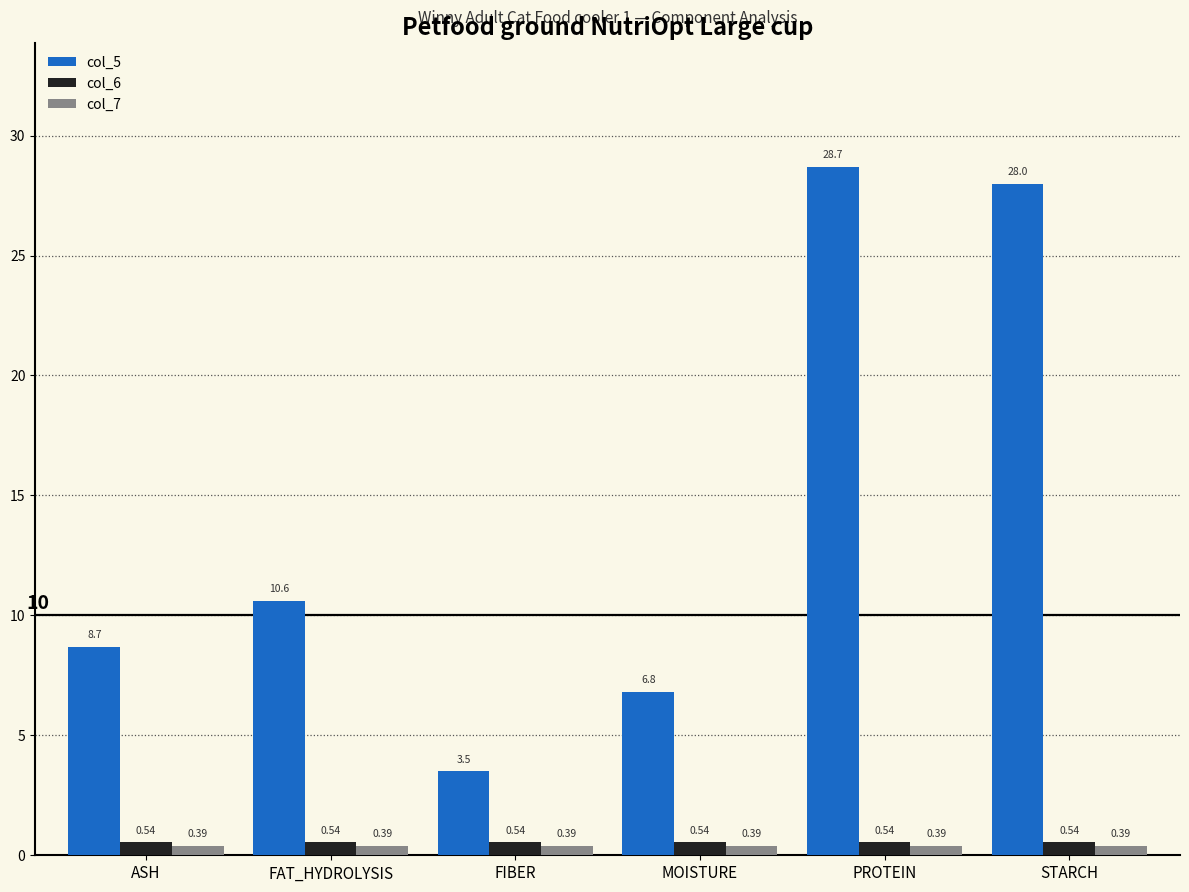

Which series has the widest spread of values?

col_5